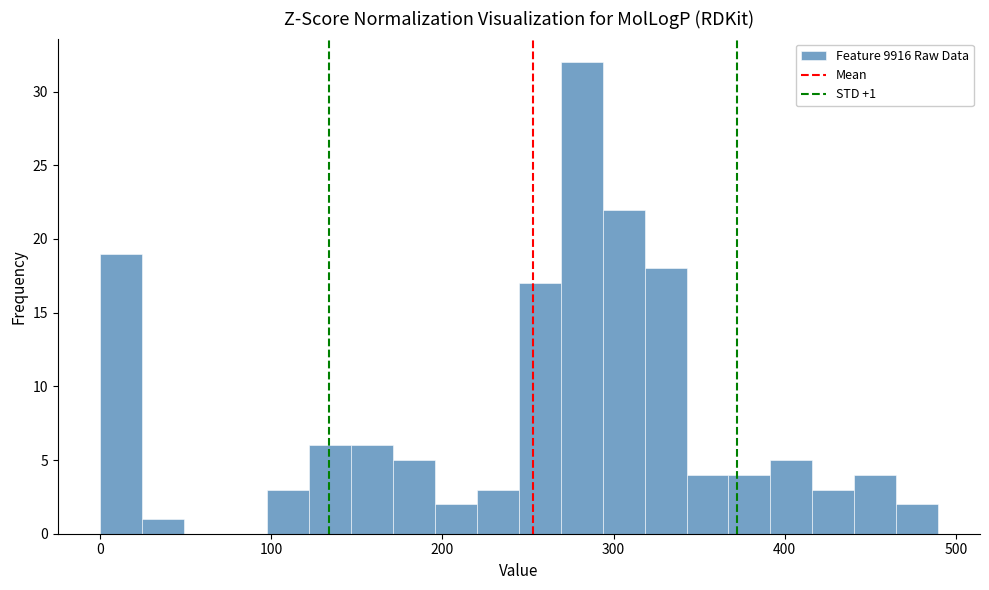

Read against the x-axis, roughly where is the centre of the tallest bar?

280